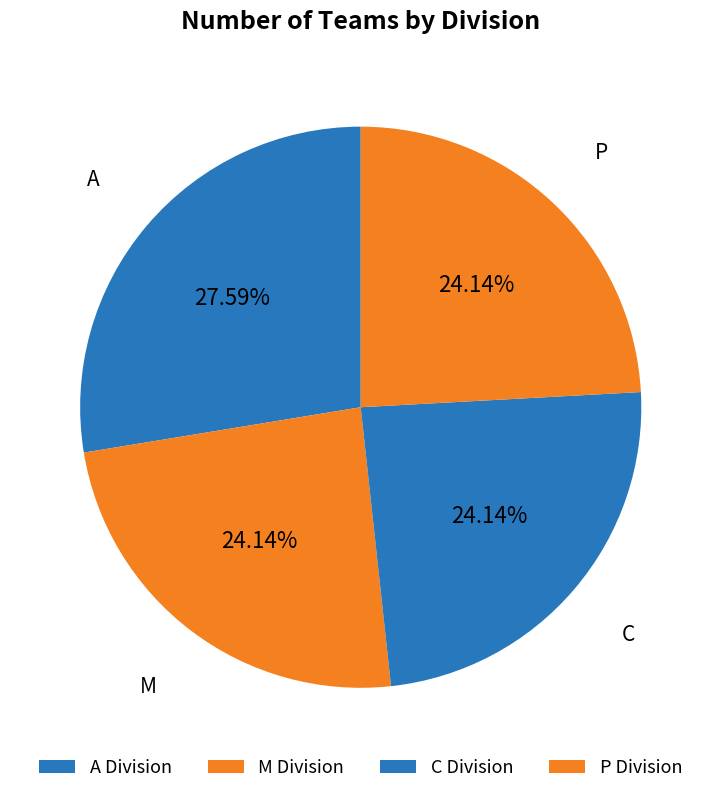

Which category has the smallest portion of the pie?

M